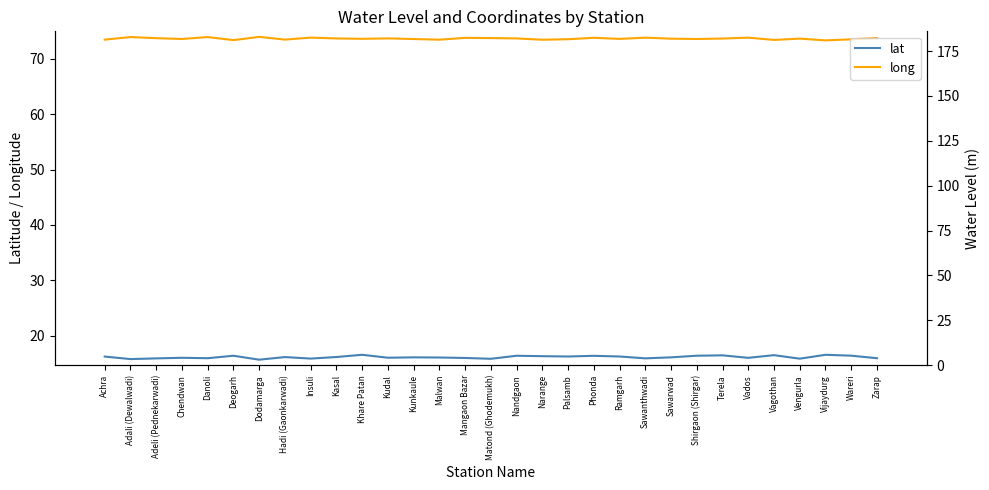

Reading left to right, what are all the values shown in this chart?

lat: Achra=16.2	Adali (Dewalwadi)=15.8	Adeli (Pednekarwadi)=15.9	Chendwan=16.0	Danoli=15.9	Deogarh=16.4	Dodamarga=15.7	Hadi (Gaonkarwadi)=16.1	Insuli=15.9	Kasal=16.1	Khare Patan=16.6	Kudal=16.0	Kunkaule=16.1	Malwan=16.1	Mangaon Bazar=16.0	Matond (Ghodemukh)=15.8	Nandgaon=16.4	Narange=16.3	Palsamb=16.2	Phonda=16.4	Ramgarh=16.2	Sawanthwadi=15.9	Sawarwad=16.1	Shirgaon (Shirgar)=16.4	Terela=16.4	Vados=16.0	Vagothan=16.5	Vengurla=15.8	Vijaydurg=16.5	Wareri=16.4	Zarap=15.9
long: Achra=73.5	Adali (Dewalwadi)=73.9	Adeli (Pednekarwadi)=73.7	Chendwan=73.6	Danoli=73.9	Deogarh=73.4	Dodamarga=74.0	Hadi (Gaonkarwadi)=73.5	Insuli=73.8	Kasal=73.7	Khare Patan=73.6	Kudal=73.7	Kunkaule=73.6	Malwan=73.5	Mangaon Bazar=73.8	Matond (Ghodemukh)=73.7	Nandgaon=73.7	Narange=73.5	Palsamb=73.5	Phonda=73.8	Ramgarh=73.6	Sawanthwadi=73.8	Sawarwad=73.6	Shirgaon (Shirgar)=73.6	Terela=73.7	Vados=73.8	Vagothan=73.4	Vengurla=73.7	Vijaydurg=73.3	Wareri=73.5	Zarap=73.8